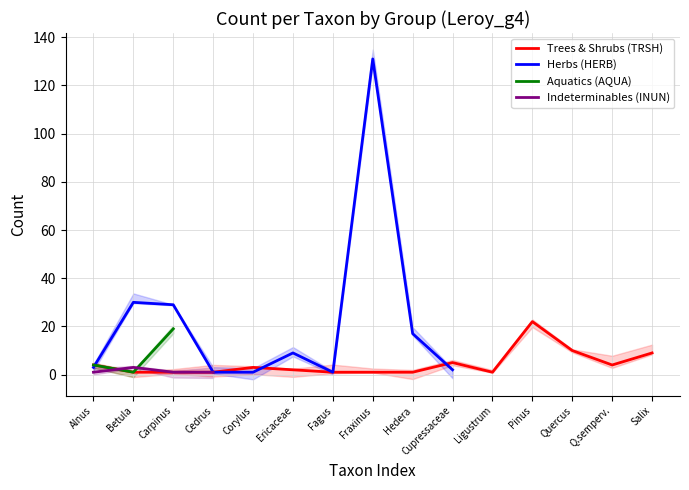

The value of Trees & Shrubs (TRSH) at Alnus is 4. True or false?

True